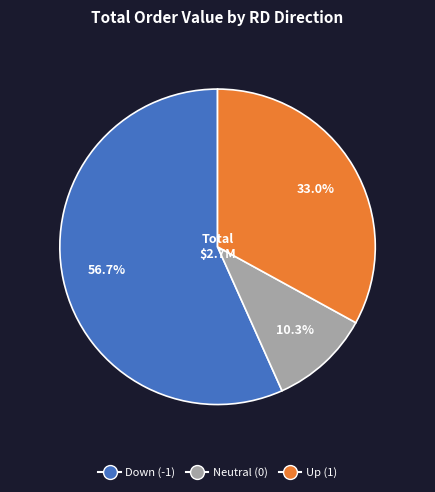

Is there any slice that represents more than half of the pie?

Yes